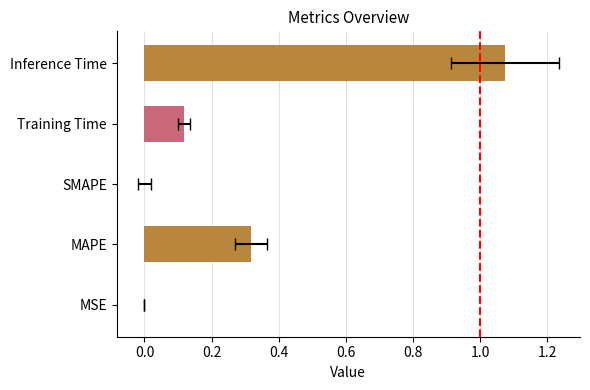

Does the chart contain stacked bars?

No